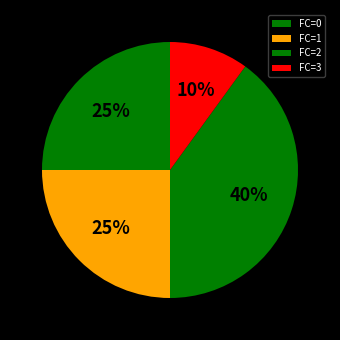

How many segments does this pie chart have?

4